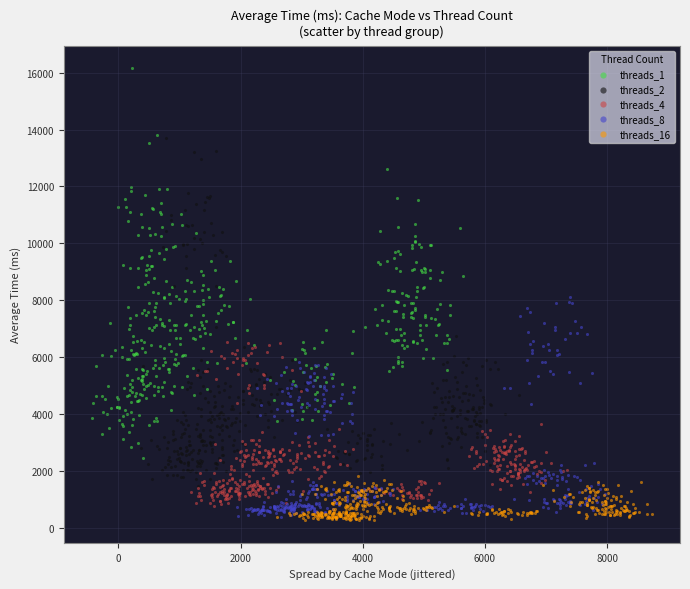

What are all the series names shown in the legend?

threads_1, threads_2, threads_4, threads_8, threads_16